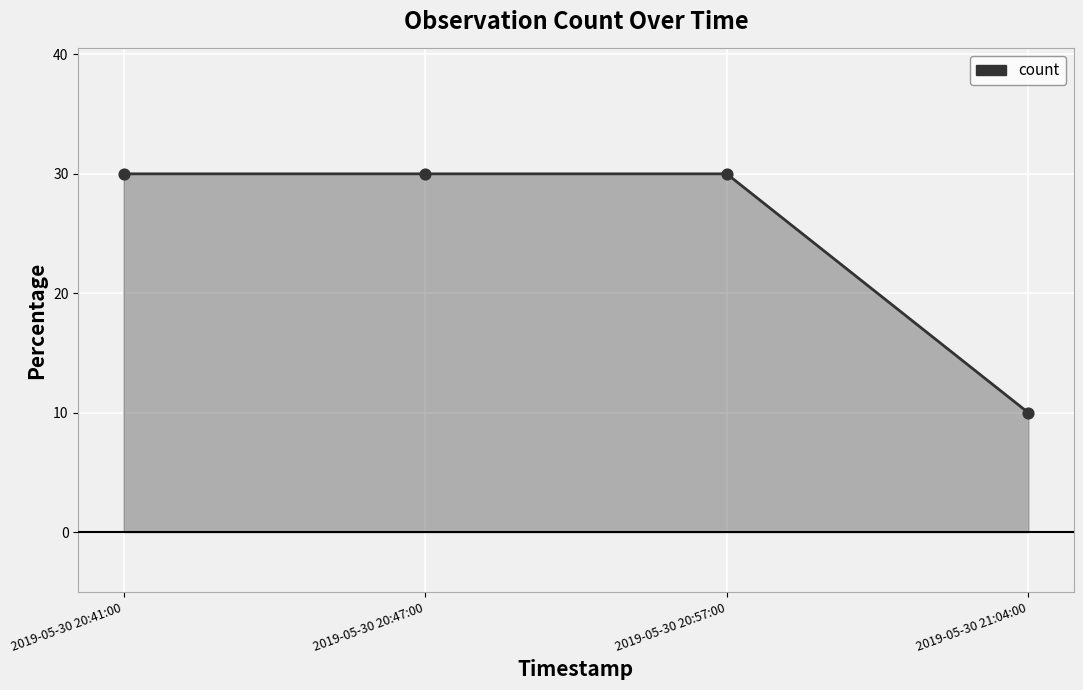

What is the ratio of the value at 2019-05-30 20:41:00 to the value at 2019-05-30 20:57:00?

1.0